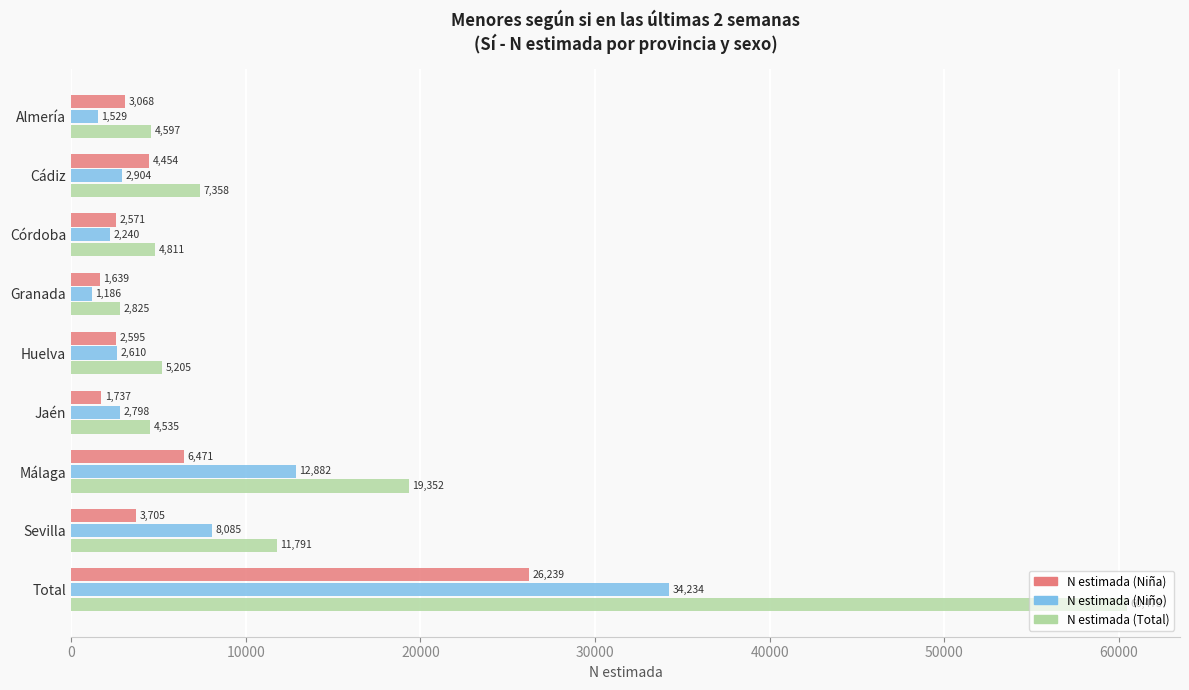

What is the difference between the maximum and minimum values in the N estimada (Niño) series?

33048